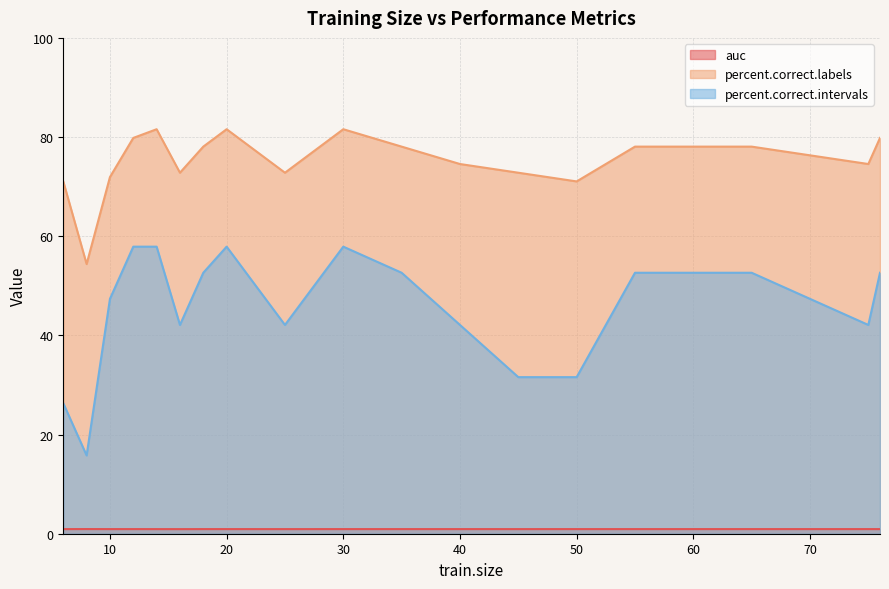

Which category has the highest value in the auc series?

8